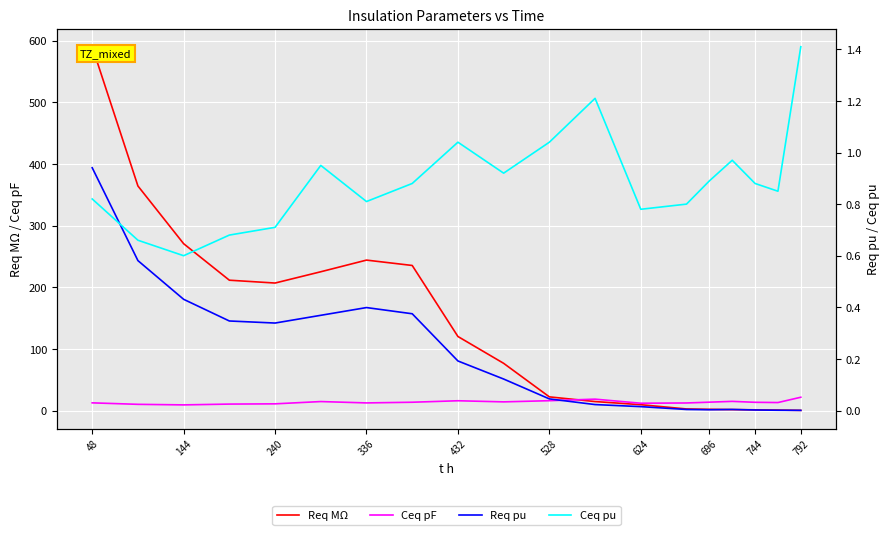

The Req MΩ series shows 22.2 at 528. True or false?

True